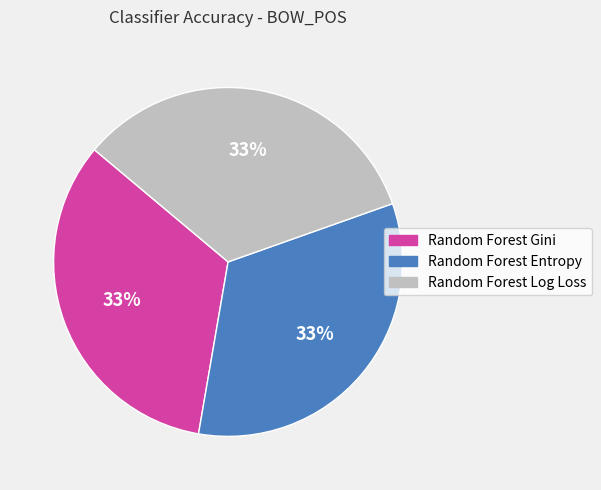

To the nearest percent, what portion does Random Forest Entropy represent?

33%